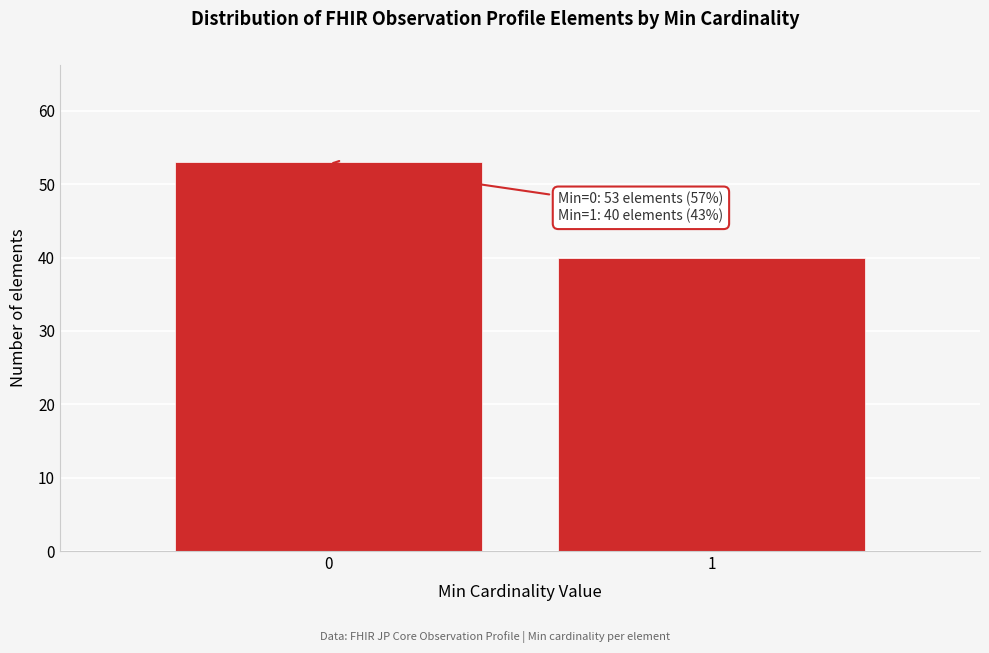

Reading right to left, extract all data points from this chart.

1=40	0=53